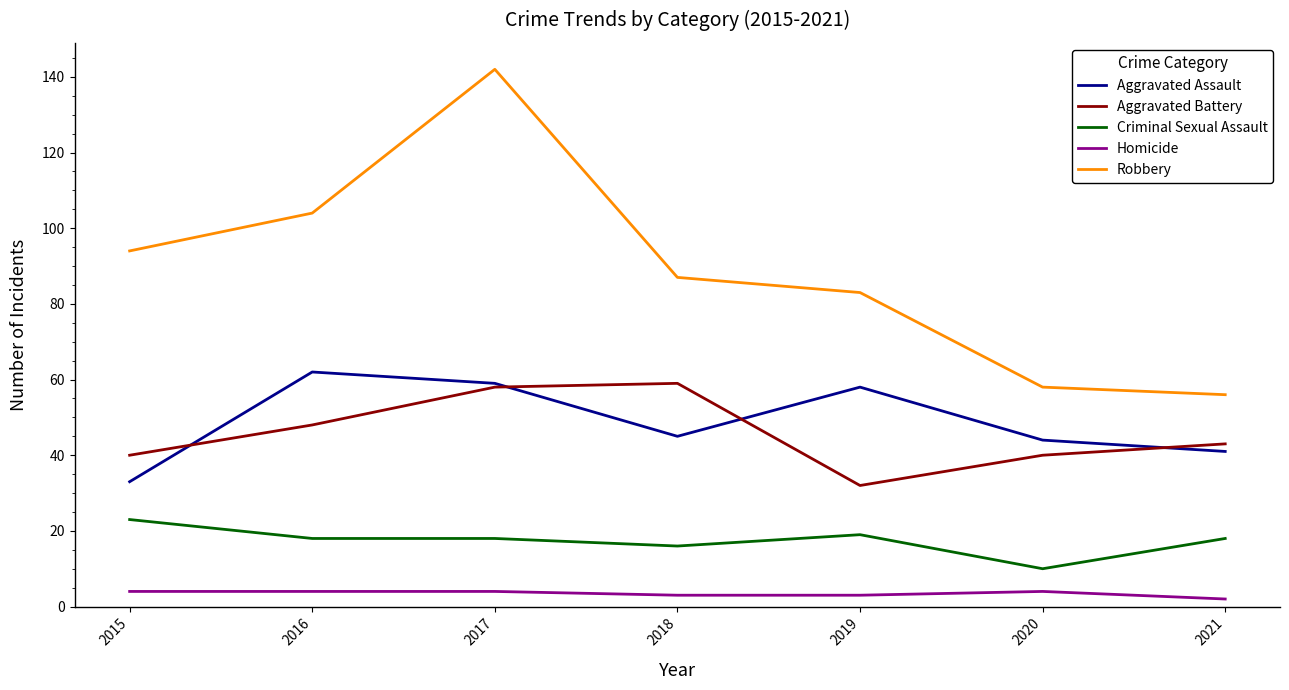

What are all the series names shown in the legend?

Aggravated Assault, Aggravated Battery, Criminal Sexual Assault, Homicide, Robbery